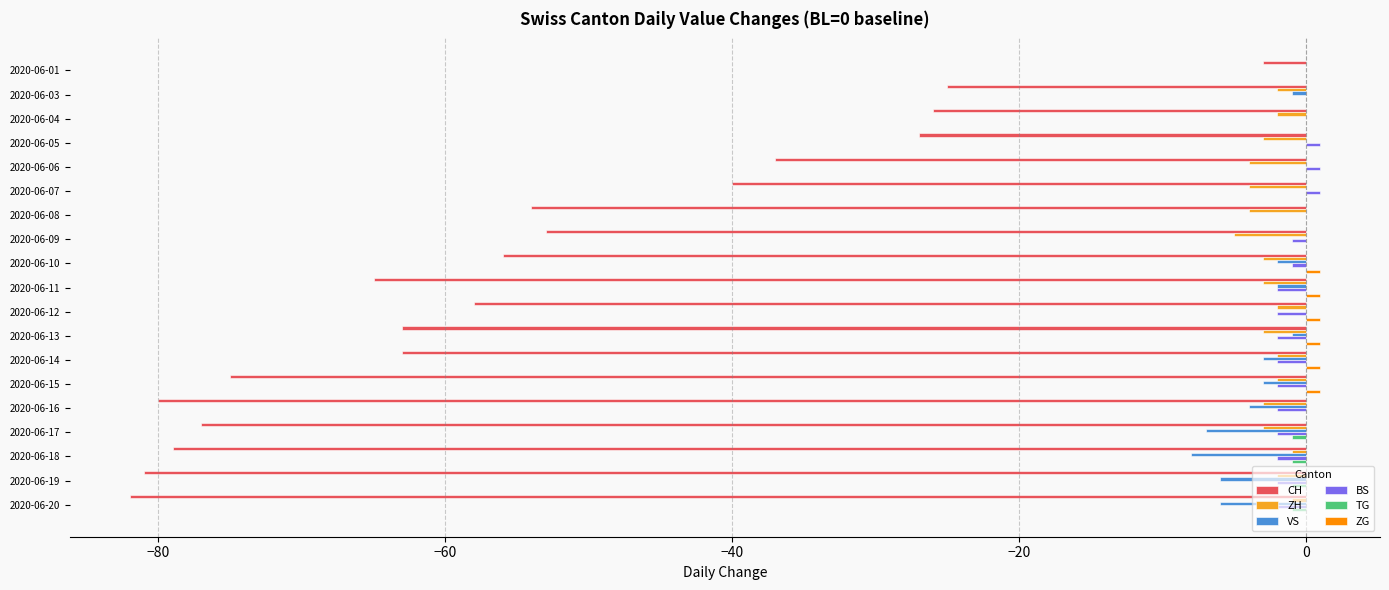

At which category is the sum across all series the highest?

2020-06-01